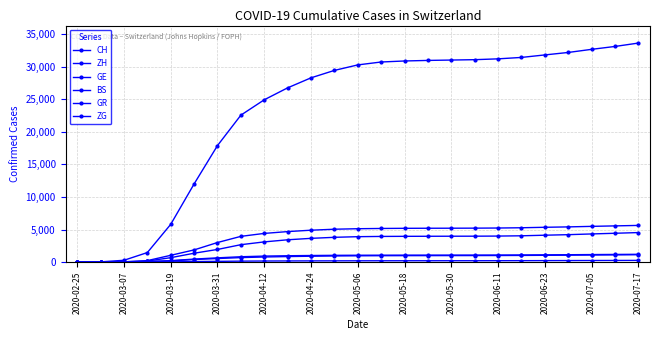

Does the chart have visible grid lines?

Yes